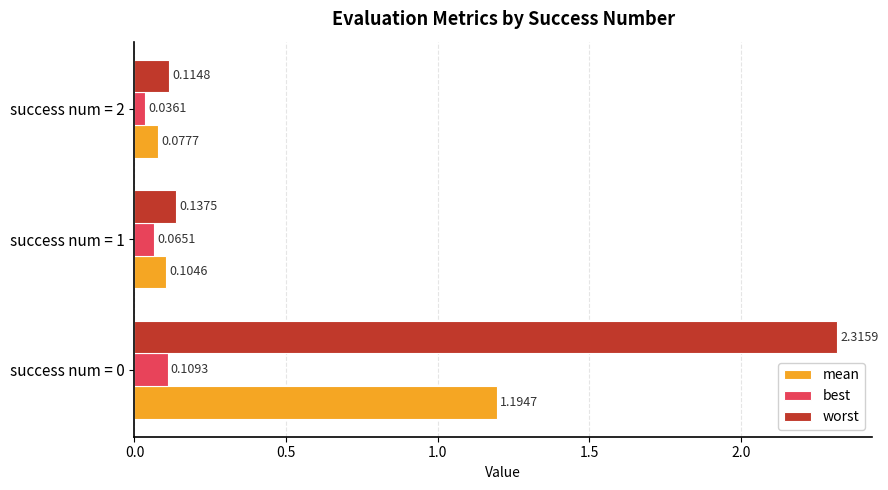

Rank the series by their maximum value, from highest to lowest.

worst, mean, best